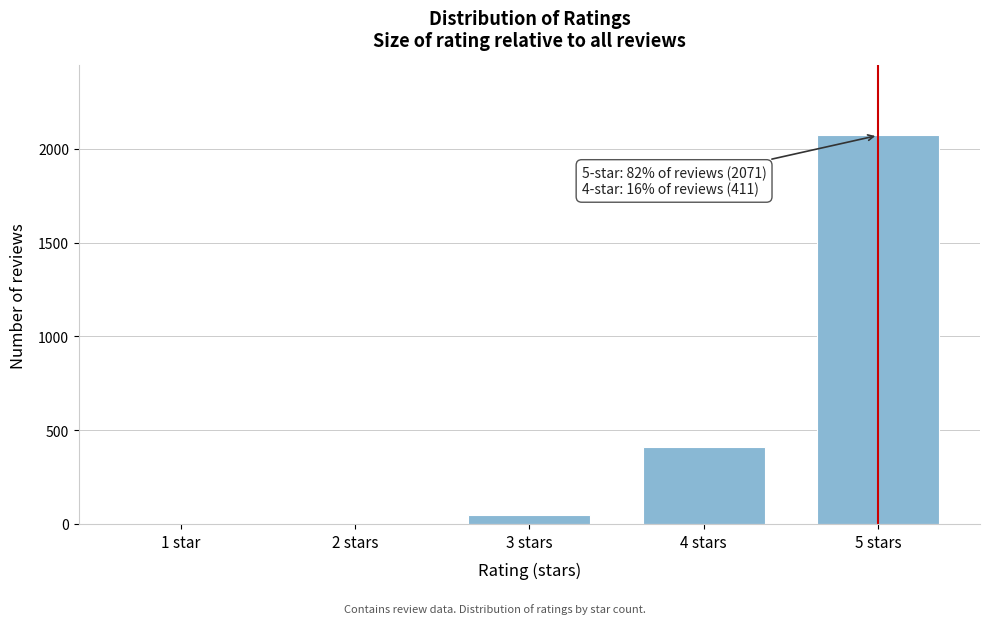

Reading left to right, extract all data points from this chart.

1 star=0	2 stars=0	3 stars=47	4 stars=411	5 stars=2071